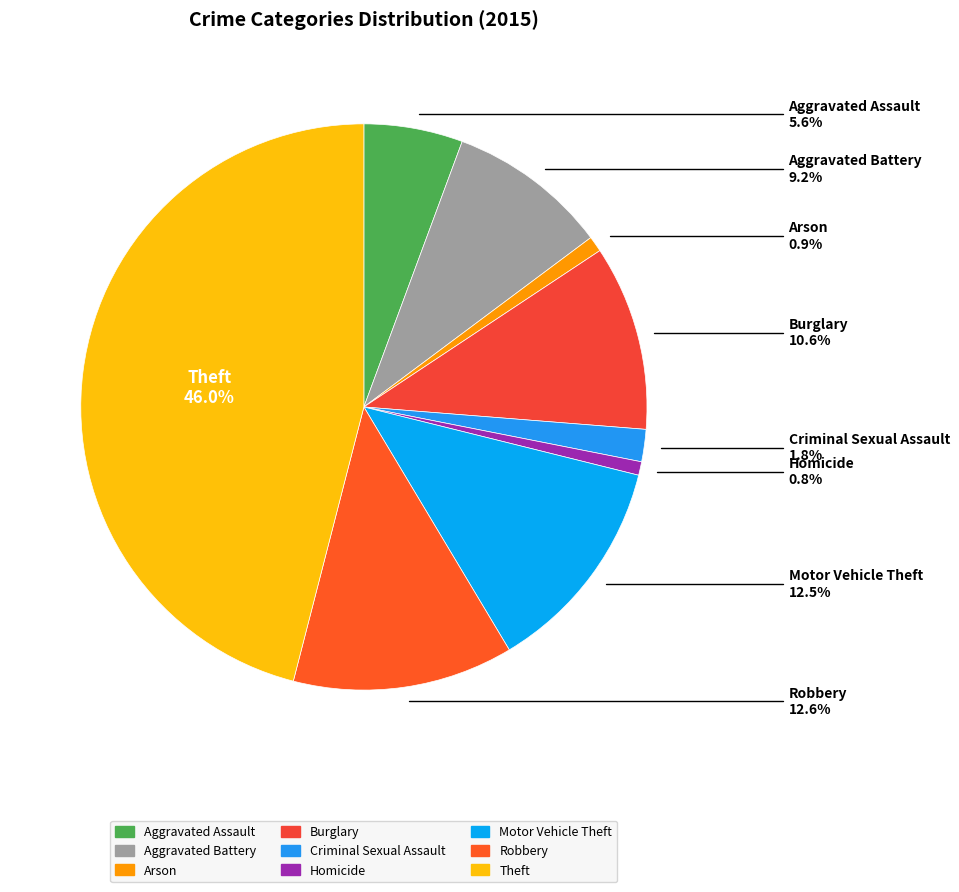

How much of the chart is everything except Arson?

99.1%